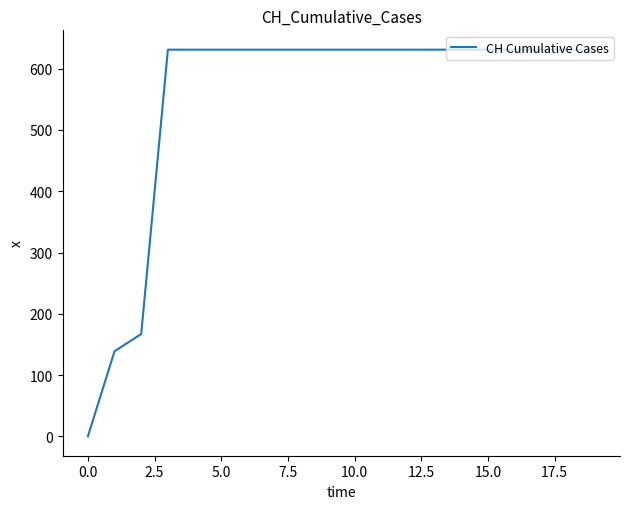

What is the greatest value displayed?

631